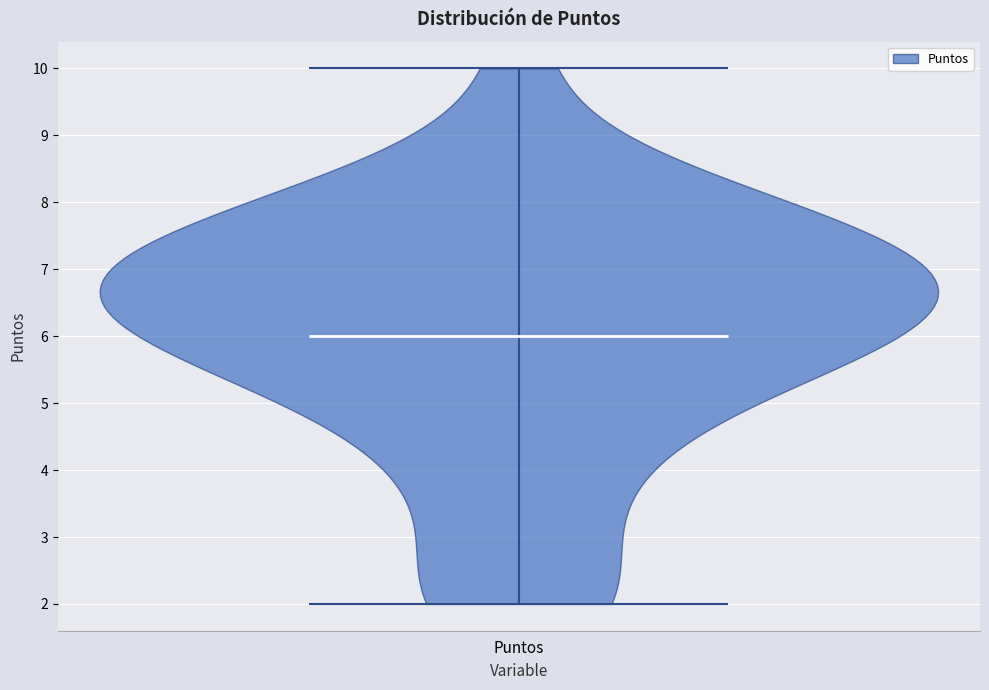

Read this violin plot against the y-axis: where its median line is, and the lowest and highest points the violin reaches. The values are not printed on the chart, so give them approximately, as read against the axis.

median line 6, lowest point 2, highest point 10